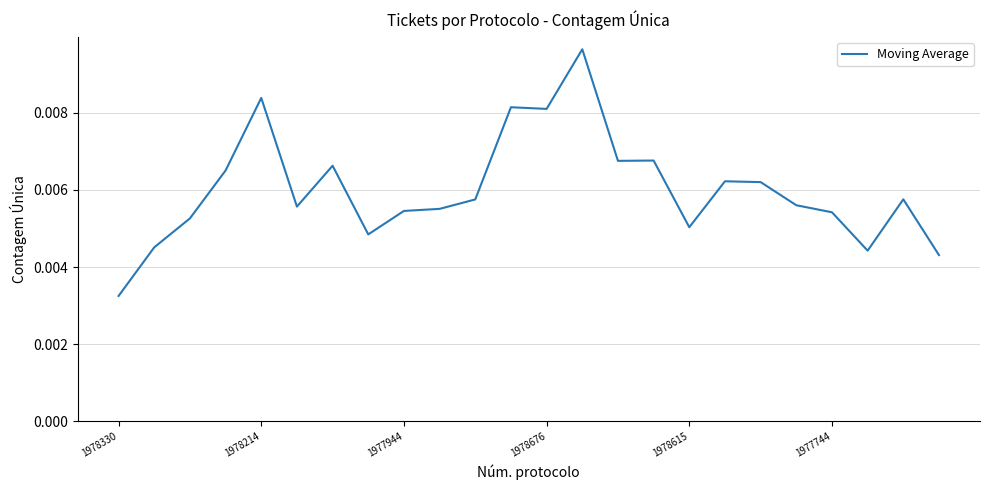

Count the values in the range 0 to 1.

24